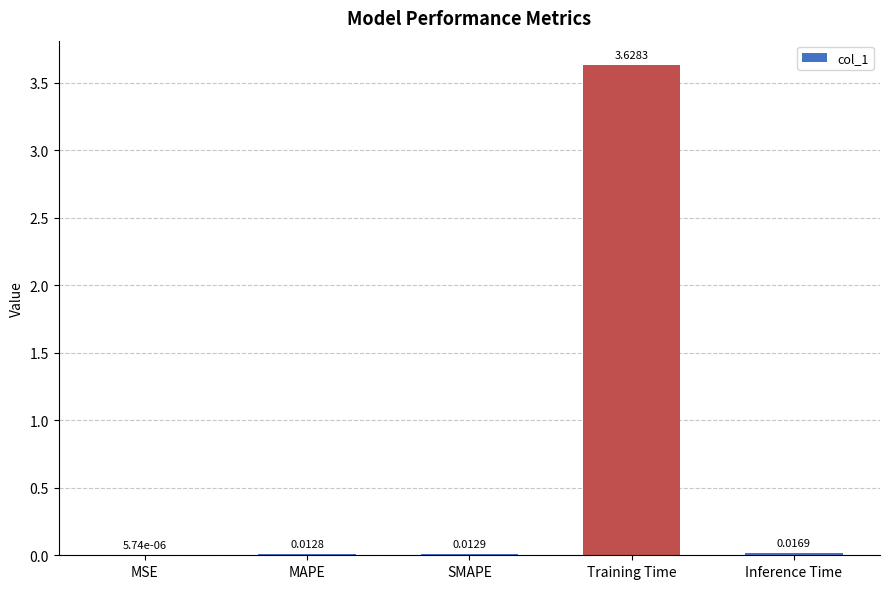

Where is the data nearest to the value 1?

Inference Time